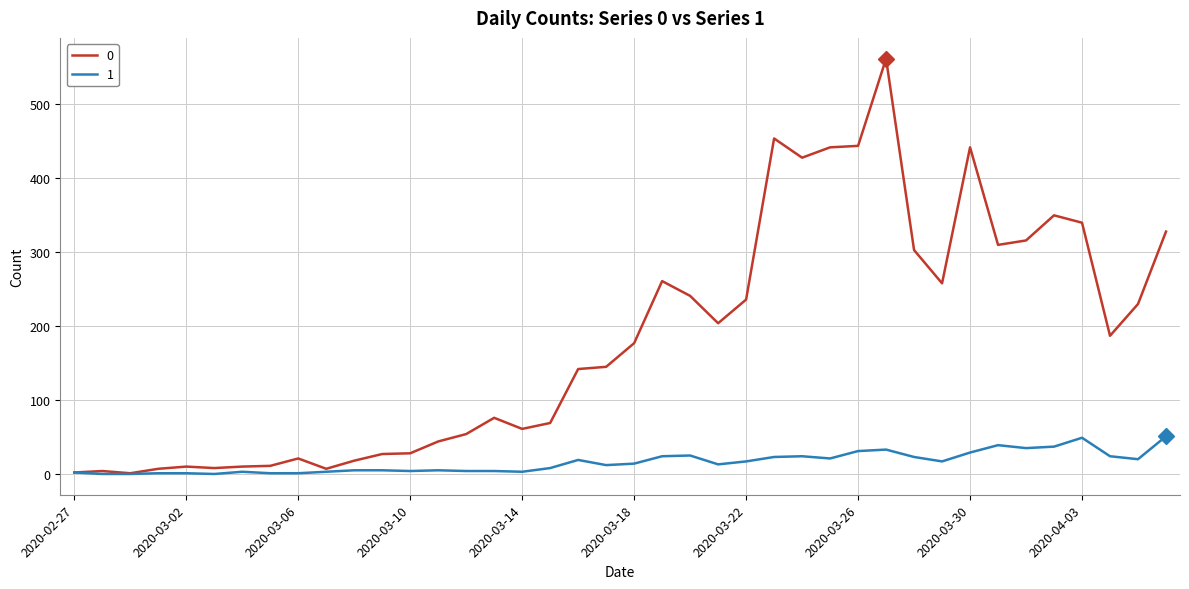

List the series in order of their peak value, highest first.

0, 1